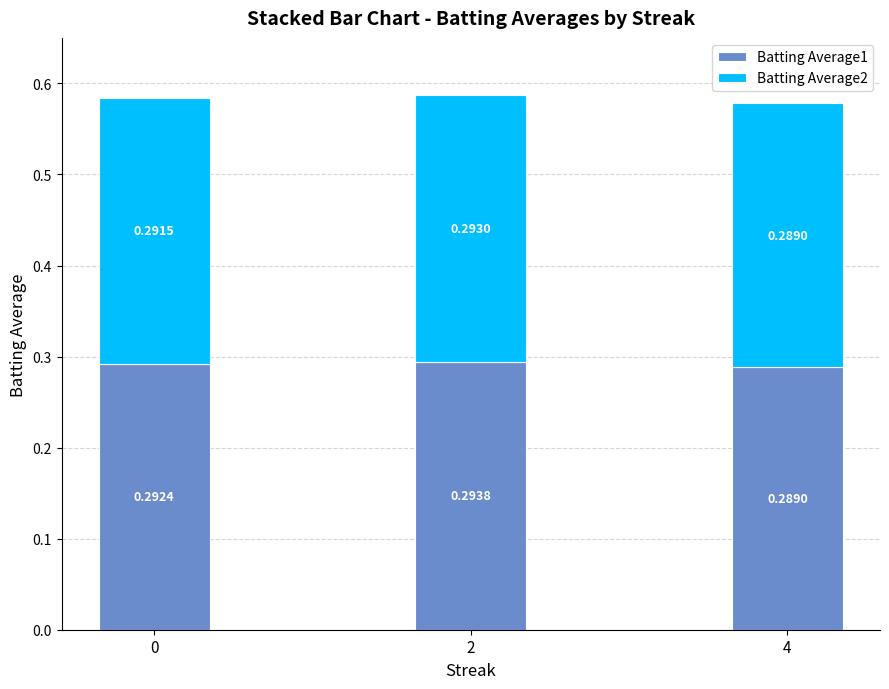

What is the total value across all series at 4?

0.6